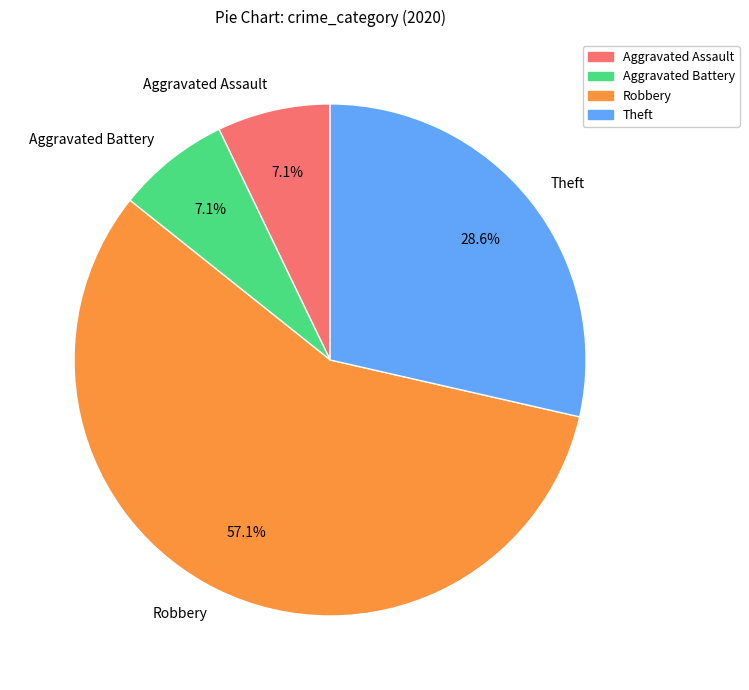

To the nearest percent, what portion does Robbery represent?

57%